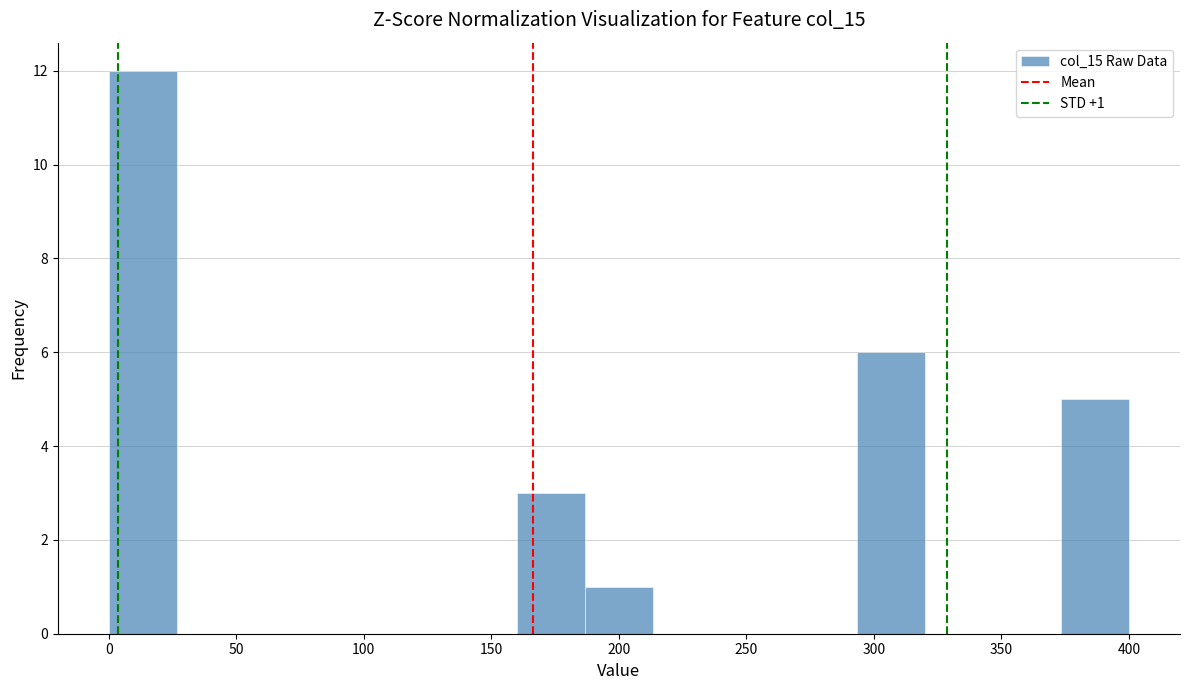

Which range on the x-axis has the tallest bar?

0 to 25